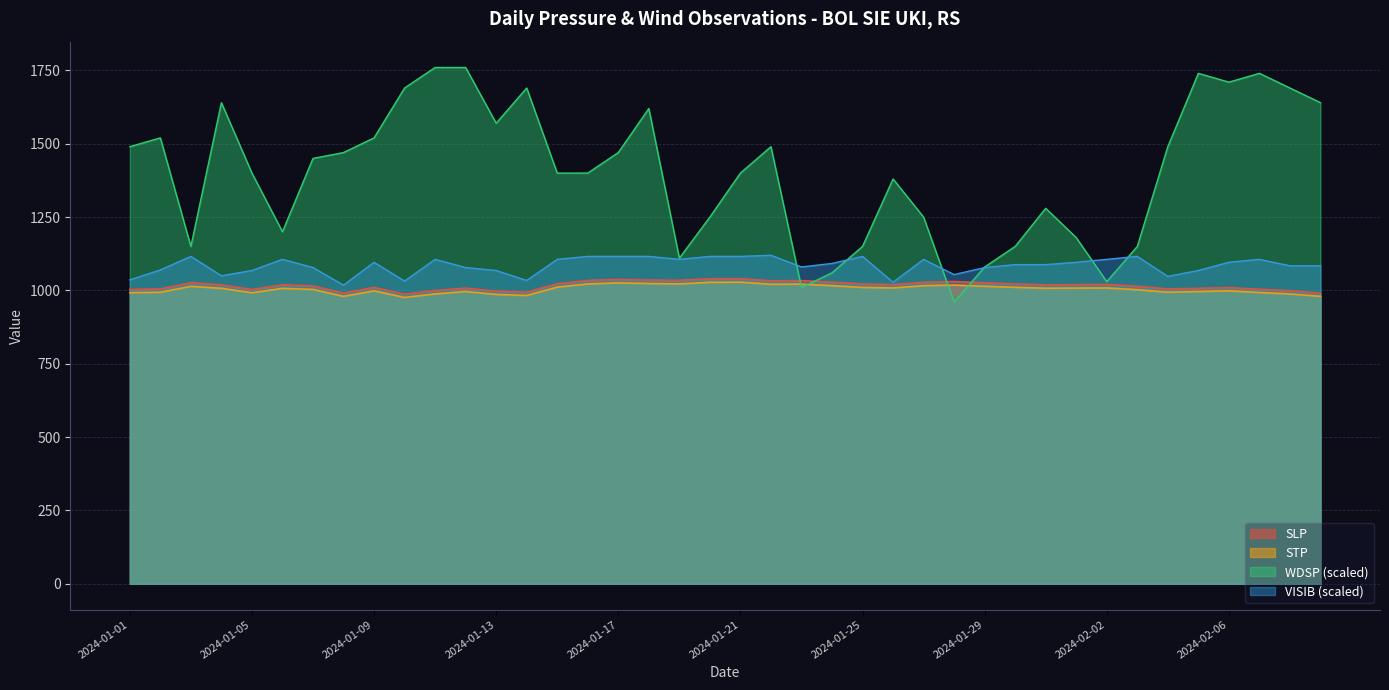

True or false: STP has a value of 992.3 at 2024-01-01.

True